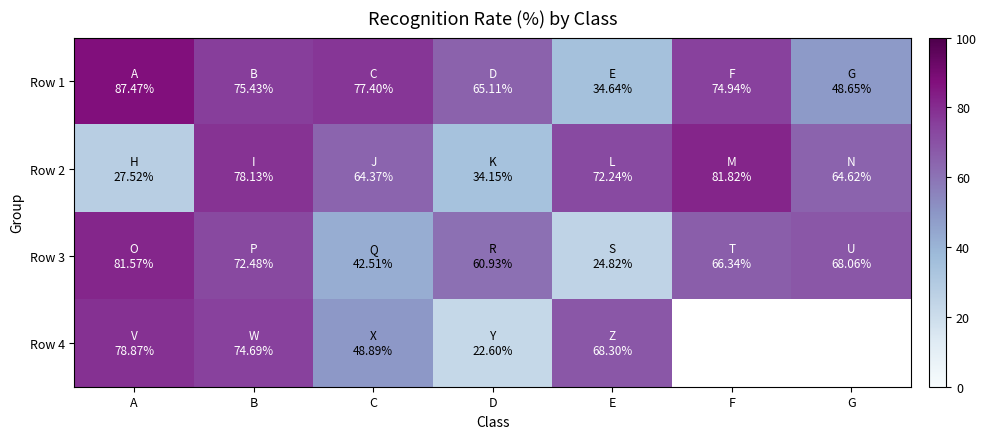

At which label does Row 4 first exceed 74?

A